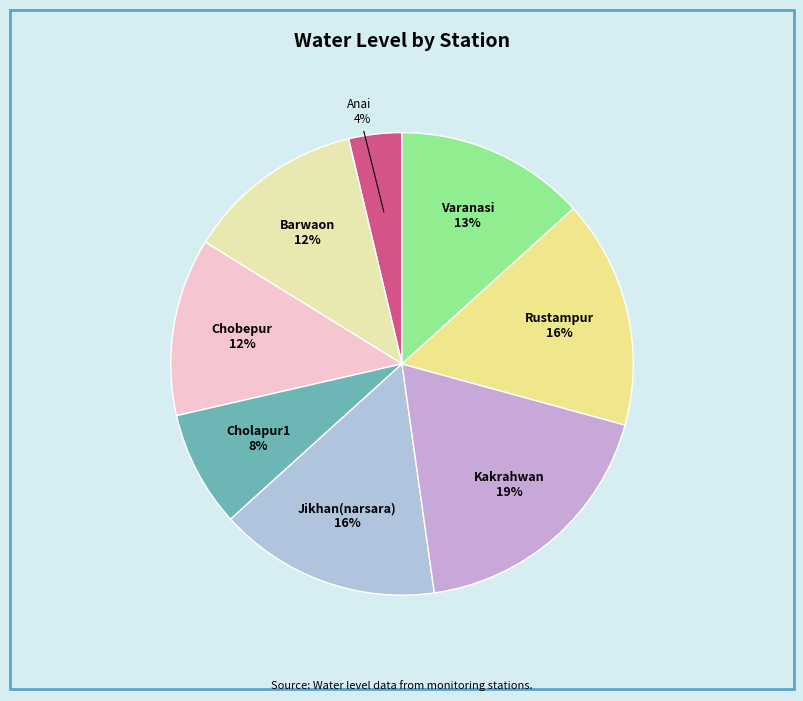

Which category has the smallest portion of the pie?

Anai